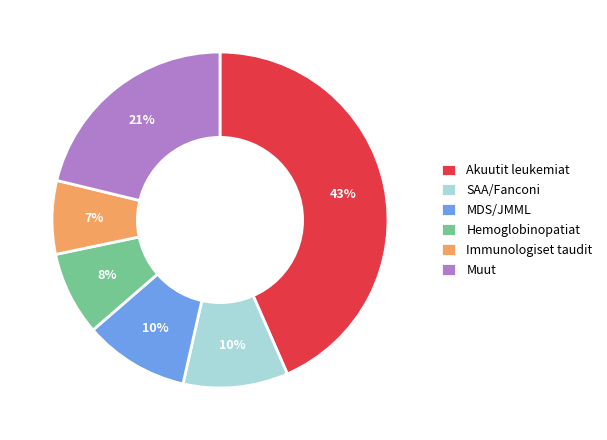

Count the number of slices in the pie.

6